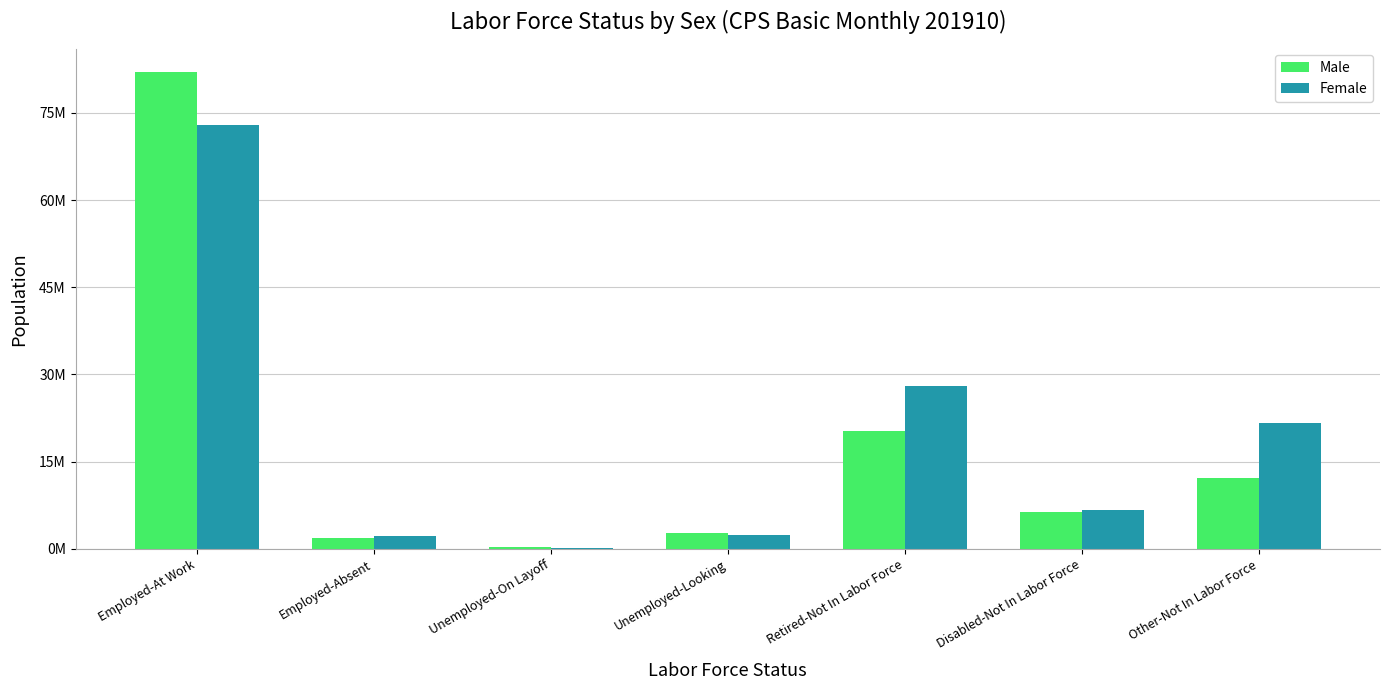

Does the chart contain stacked bars?

No